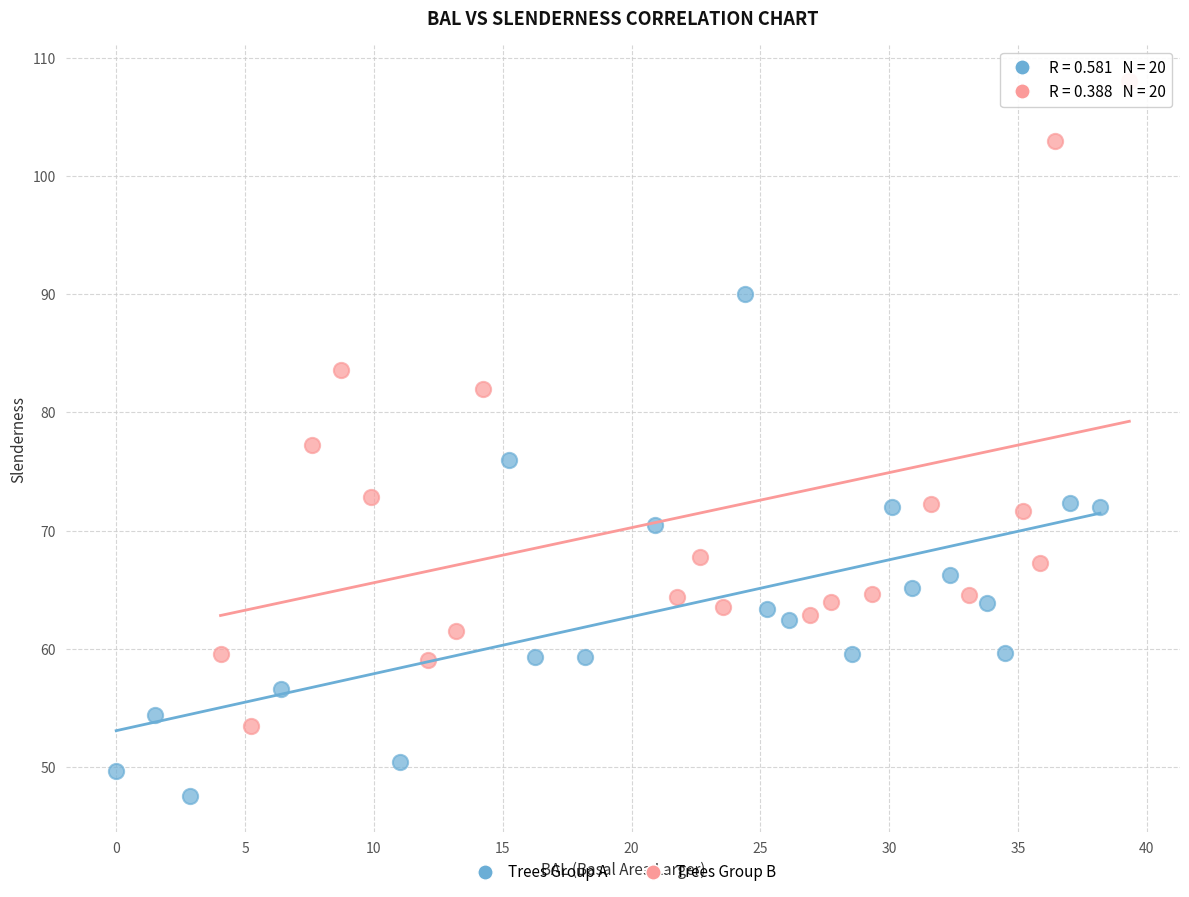

Which series reaches the maximum Y coordinate?

Trees Group B